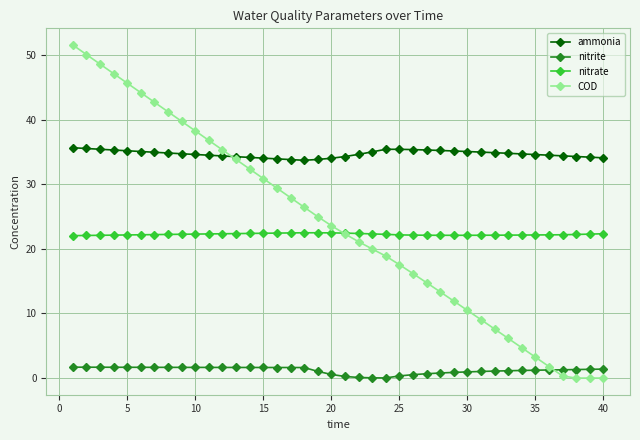

List the series in order of their peak value, highest first.

COD, ammonia, nitrate, nitrite